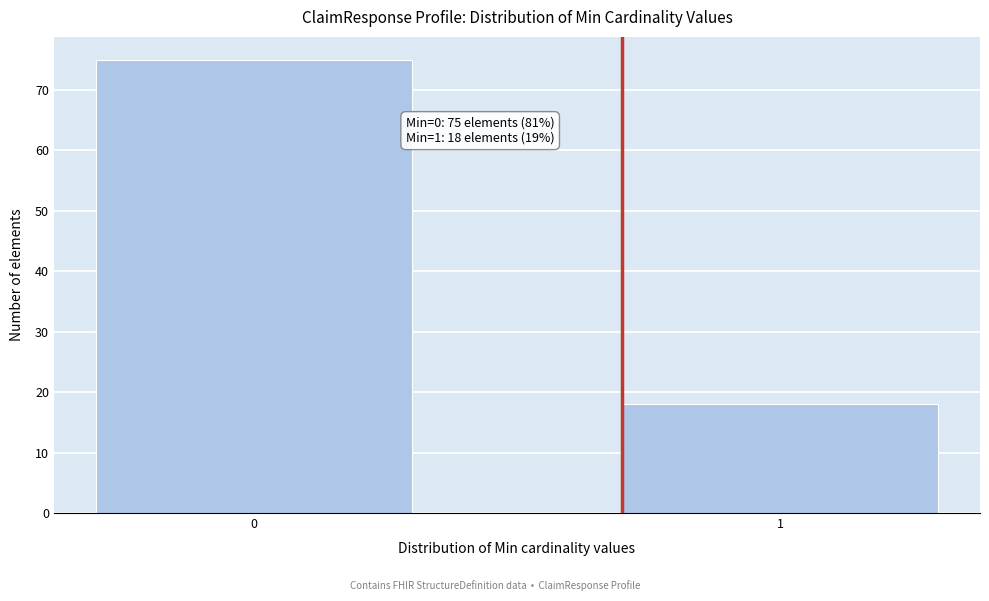

Reading left to right, list all the values displayed in this chart.

75	18